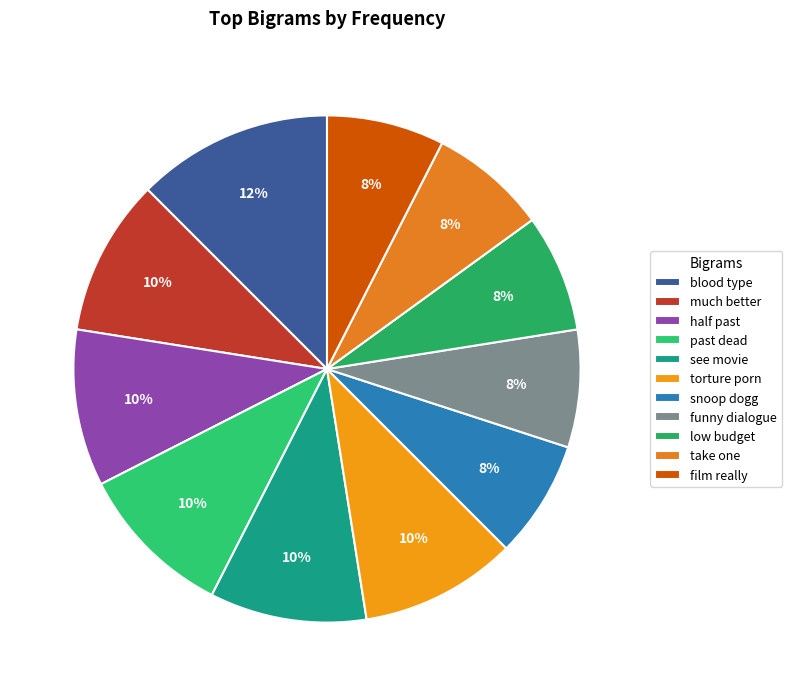

True or false: half past accounts for 21% of the total.

False